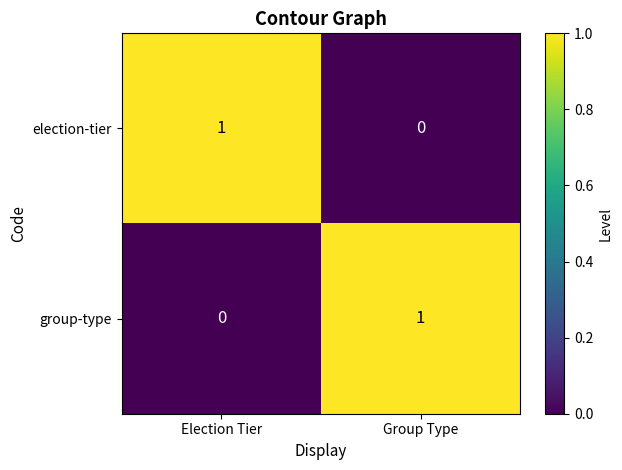

Reading left to right, transcribe all the data shown in this chart.

election-tier: 1	0
group-type: 0	1